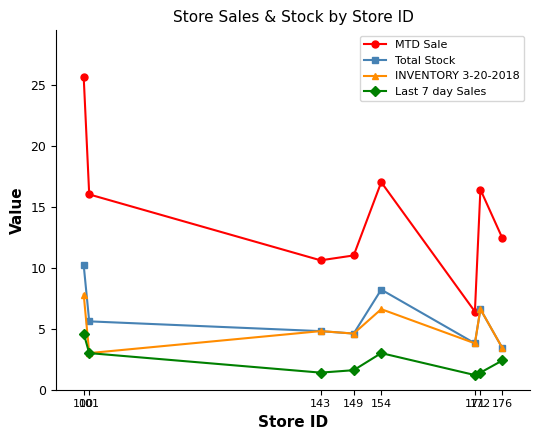

True or false: Last 7 day Sales and MTD Sale intersect in this chart.

False